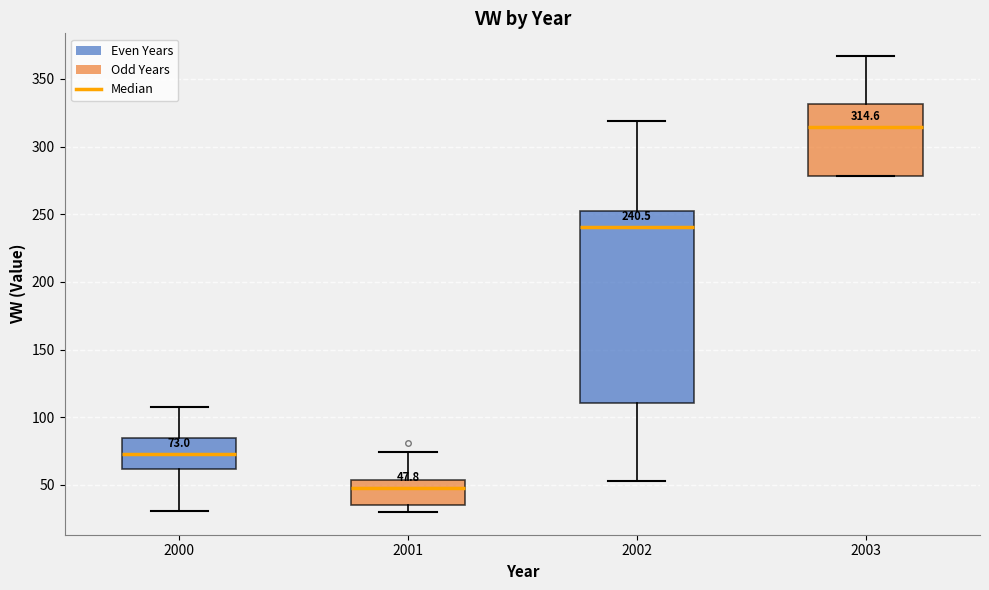

Comparing the boxes themselves (not the whiskers), which one is the tallest?

2002